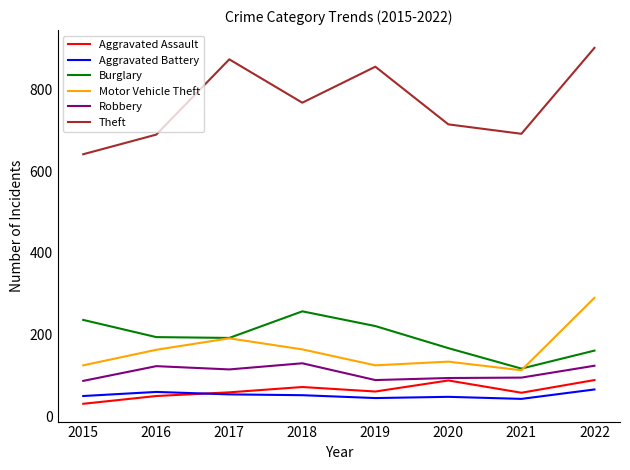

What is the total value across all series at 2016?

1279